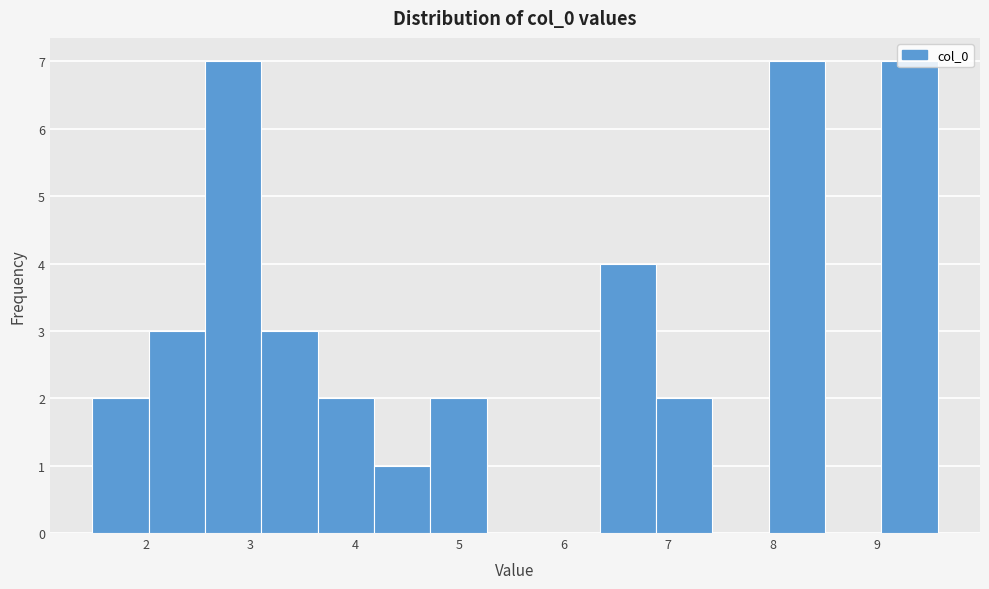

Reading left to right, list every bar in this chart as the range it spans on the x-axis followed by its height. Neither the bar edges nor the heights are printed on the chart, so give them approximately, as read against the axes.

1.5 to 2.0: 2
2.0 to 2.6: 3
2.6 to 3.1: 7
3.1 to 3.6: 3
3.6 to 4.2: 2
4.2 to 4.7: 1
4.7 to 5.3: 2
5.3 to 5.8: 0
5.8 to 6.3: 0
6.3 to 6.9: 4
6.9 to 7.4: 2
7.4 to 8.0: 0
8.0 to 8.5: 7
8.5 to 9.0: 0
9.0 to 9.6: 7